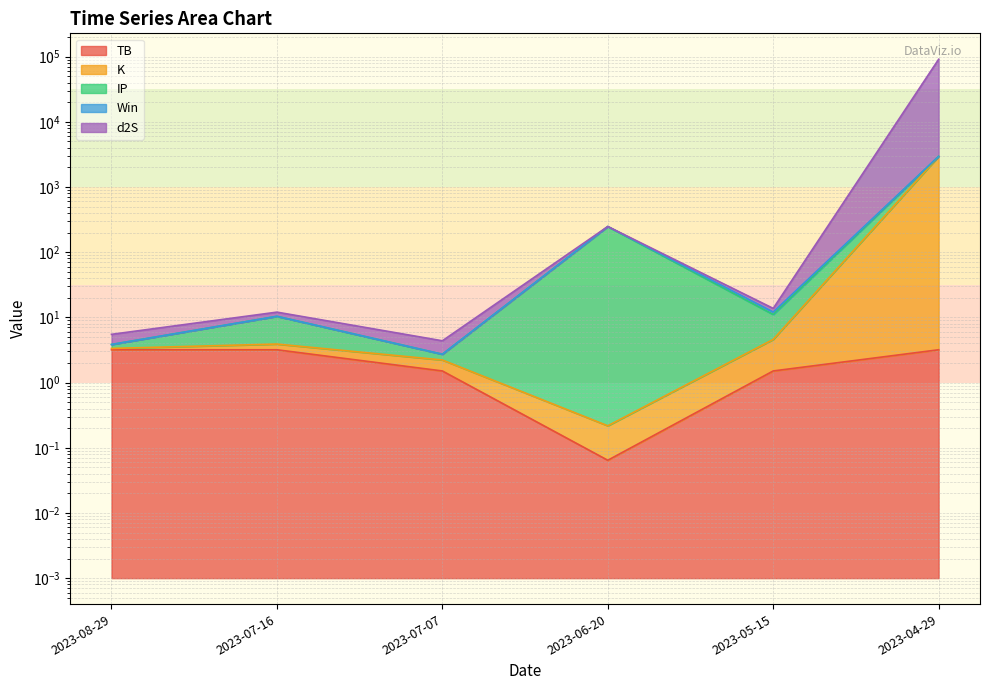

What is the label of the 5th point from the left?

2023-05-15